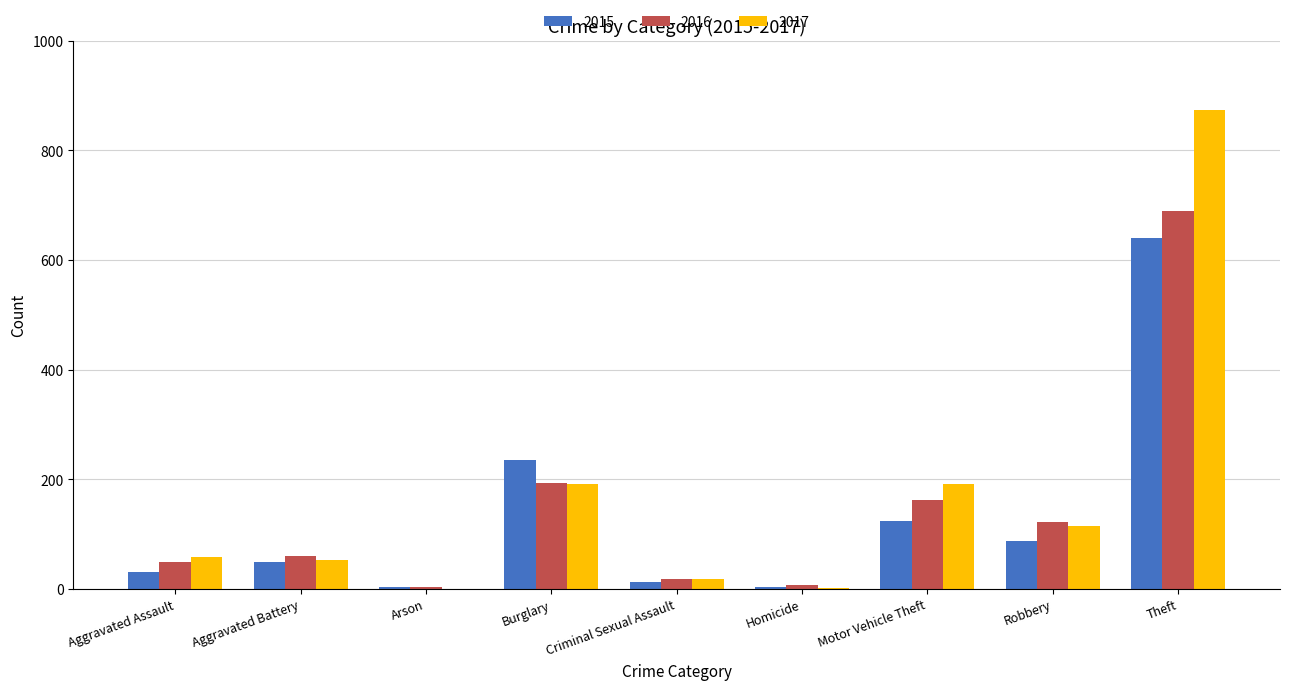

Read the 2015 value at Aggravated Assault.

31